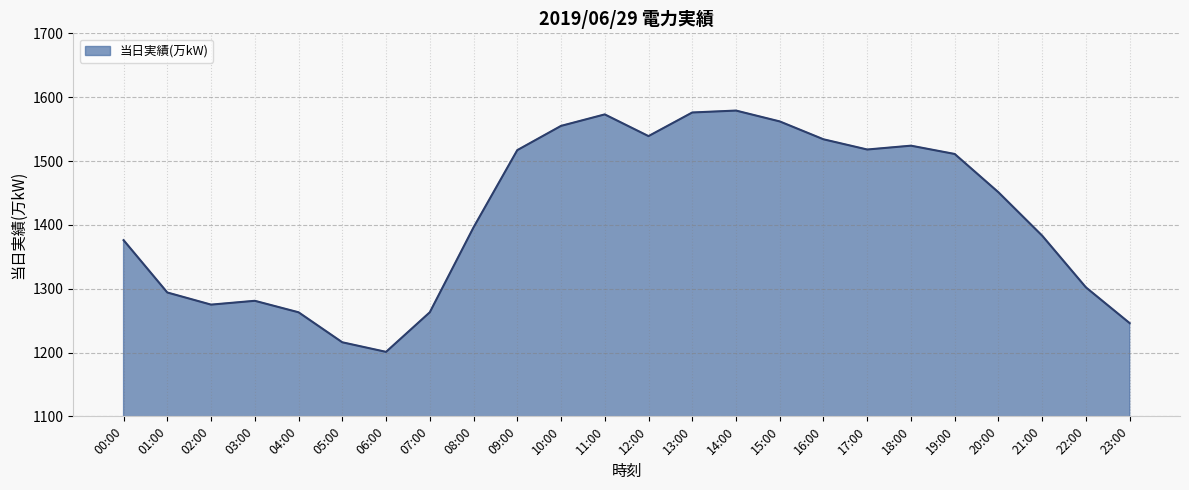

Is it true that the value at 20:00 is 2090?

False